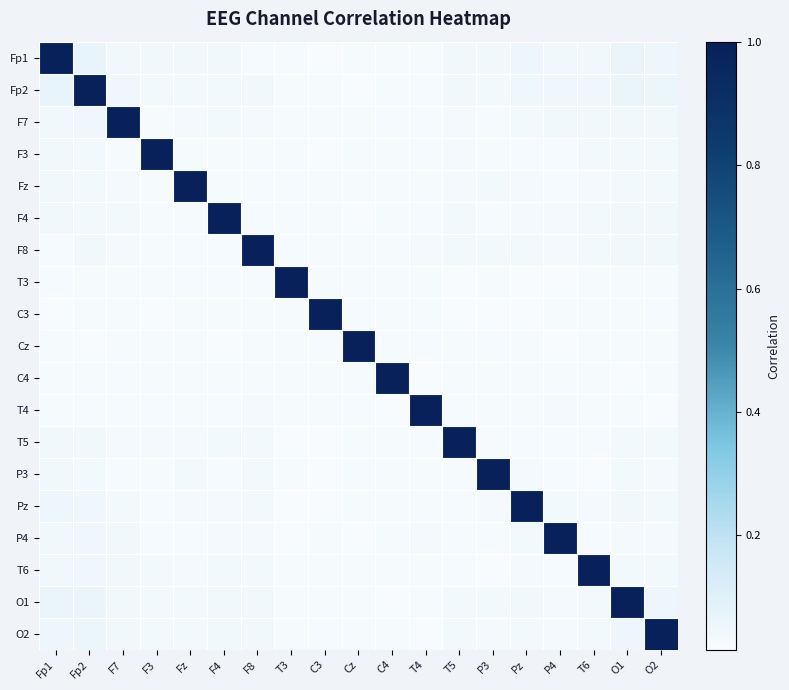

Reading right to left, list all the values displayed in this chart.

Fp1: O2=0.1	O1=0.1	T6=0.0	P4=0.0	Pz=0.0	P3=0.0	T5=0.0	T4=0.0	C4=0.0	Cz=0.0	C3=0.0	T3=0.0	F8=0.0	F4=0.0	Fz=0.0	F3=0.0	F7=0.0	Fp2=0.1	Fp1=1.0
Fp2: O2=0.1	O1=0.1	T6=0.0	P4=0.0	Pz=0.0	P3=0.0	T5=0.0	T4=0.0	C4=0.0	Cz=0.0	C3=0.0	T3=0.0	F8=0.0	F4=0.0	Fz=0.0	F3=0.0	F7=0.0	Fp2=1.0	Fp1=0.1
F7: O2=0.0	O1=0.0	T6=0.0	P4=0.0	Pz=0.0	P3=0.0	T5=0.0	T4=0.0	C4=0.0	Cz=0.0	C3=0.0	T3=0.0	F8=0.0	F4=0.0	Fz=0.0	F3=0.0	F7=1.0	Fp2=0.0	Fp1=0.0
F3: O2=0.0	O1=0.0	T6=0.0	P4=0.0	Pz=0.0	P3=0.0	T5=0.0	T4=0.0	C4=0.0	Cz=0.0	C3=0.0	T3=0.0	F8=0.0	F4=0.0	Fz=0.0	F3=1.0	F7=0.0	Fp2=0.0	Fp1=0.0
Fz: O2=0.0	O1=0.0	T6=0.0	P4=0.0	Pz=0.0	P3=0.0	T5=0.0	T4=0.0	C4=0.0	Cz=0.0	C3=0.0	T3=0.0	F8=0.0	F4=0.0	Fz=1.0	F3=0.0	F7=0.0	Fp2=0.0	Fp1=0.0
F4: O2=0.0	O1=0.0	T6=0.0	P4=0.0	Pz=0.0	P3=0.0	T5=0.0	T4=0.0	C4=0.0	Cz=0.0	C3=0.0	T3=0.0	F8=0.0	F4=1.0	Fz=0.0	F3=0.0	F7=0.0	Fp2=0.0	Fp1=0.0
F8: O2=0.0	O1=0.0	T6=0.0	P4=0.0	Pz=0.0	P3=0.0	T5=0.0	T4=0.0	C4=0.0	Cz=0.0	C3=0.0	T3=0.0	F8=1.0	F4=0.0	Fz=0.0	F3=0.0	F7=0.0	Fp2=0.0	Fp1=0.0
T3: O2=0.0	O1=0.0	T6=0.0	P4=0.0	Pz=0.0	P3=0.0	T5=0.0	T4=0.0	C4=0.0	Cz=0.0	C3=0.0	T3=1.0	F8=0.0	F4=0.0	Fz=0.0	F3=0.0	F7=0.0	Fp2=0.0	Fp1=0.0
C3: O2=0.0	O1=0.0	T6=0.0	P4=0.0	Pz=0.0	P3=0.0	T5=0.0	T4=0.0	C4=0.0	Cz=0.0	C3=1.0	T3=0.0	F8=0.0	F4=0.0	Fz=0.0	F3=0.0	F7=0.0	Fp2=0.0	Fp1=0.0
Cz: O2=0.0	O1=0.0	T6=0.0	P4=0.0	Pz=0.0	P3=0.0	T5=0.0	T4=0.0	C4=0.0	Cz=1.0	C3=0.0	T3=0.0	F8=0.0	F4=0.0	Fz=0.0	F3=0.0	F7=0.0	Fp2=0.0	Fp1=0.0
C4: O2=0.0	O1=0.0	T6=0.0	P4=0.0	Pz=0.0	P3=0.0	T5=0.0	T4=0.0	C4=1.0	Cz=0.0	C3=0.0	T3=0.0	F8=0.0	F4=0.0	Fz=0.0	F3=0.0	F7=0.0	Fp2=0.0	Fp1=0.0
T4: O2=0.0	O1=0.0	T6=0.0	P4=0.0	Pz=0.0	P3=0.0	T5=0.0	T4=1.0	C4=0.0	Cz=0.0	C3=0.0	T3=0.0	F8=0.0	F4=0.0	Fz=0.0	F3=0.0	F7=0.0	Fp2=0.0	Fp1=0.0
T5: O2=0.0	O1=0.0	T6=0.0	P4=0.0	Pz=0.0	P3=0.0	T5=1.0	T4=0.0	C4=0.0	Cz=0.0	C3=0.0	T3=0.0	F8=0.0	F4=0.0	Fz=0.0	F3=0.0	F7=0.0	Fp2=0.0	Fp1=0.0
P3: O2=0.0	O1=0.0	T6=0.0	P4=0.0	Pz=0.0	P3=1.0	T5=0.0	T4=0.0	C4=0.0	Cz=0.0	C3=0.0	T3=0.0	F8=0.0	F4=0.0	Fz=0.0	F3=0.0	F7=0.0	Fp2=0.0	Fp1=0.0
Pz: O2=0.0	O1=0.0	T6=0.0	P4=0.0	Pz=1.0	P3=0.0	T5=0.0	T4=0.0	C4=0.0	Cz=0.0	C3=0.0	T3=0.0	F8=0.0	F4=0.0	Fz=0.0	F3=0.0	F7=0.0	Fp2=0.0	Fp1=0.0
P4: O2=0.0	O1=0.0	T6=0.0	P4=1.0	Pz=0.0	P3=0.0	T5=0.0	T4=0.0	C4=0.0	Cz=0.0	C3=0.0	T3=0.0	F8=0.0	F4=0.0	Fz=0.0	F3=0.0	F7=0.0	Fp2=0.0	Fp1=0.0
T6: O2=0.0	O1=0.0	T6=1.0	P4=0.0	Pz=0.0	P3=0.0	T5=0.0	T4=0.0	C4=0.0	Cz=0.0	C3=0.0	T3=0.0	F8=0.0	F4=0.0	Fz=0.0	F3=0.0	F7=0.0	Fp2=0.0	Fp1=0.0
O1: O2=0.1	O1=1.0	T6=0.0	P4=0.0	Pz=0.0	P3=0.0	T5=0.0	T4=0.0	C4=0.0	Cz=0.0	C3=0.0	T3=0.0	F8=0.0	F4=0.0	Fz=0.0	F3=0.0	F7=0.0	Fp2=0.1	Fp1=0.1
O2: O2=1.0	O1=0.1	T6=0.0	P4=0.0	Pz=0.0	P3=0.0	T5=0.0	T4=0.0	C4=0.0	Cz=0.0	C3=0.0	T3=0.0	F8=0.0	F4=0.0	Fz=0.0	F3=0.0	F7=0.0	Fp2=0.1	Fp1=0.1